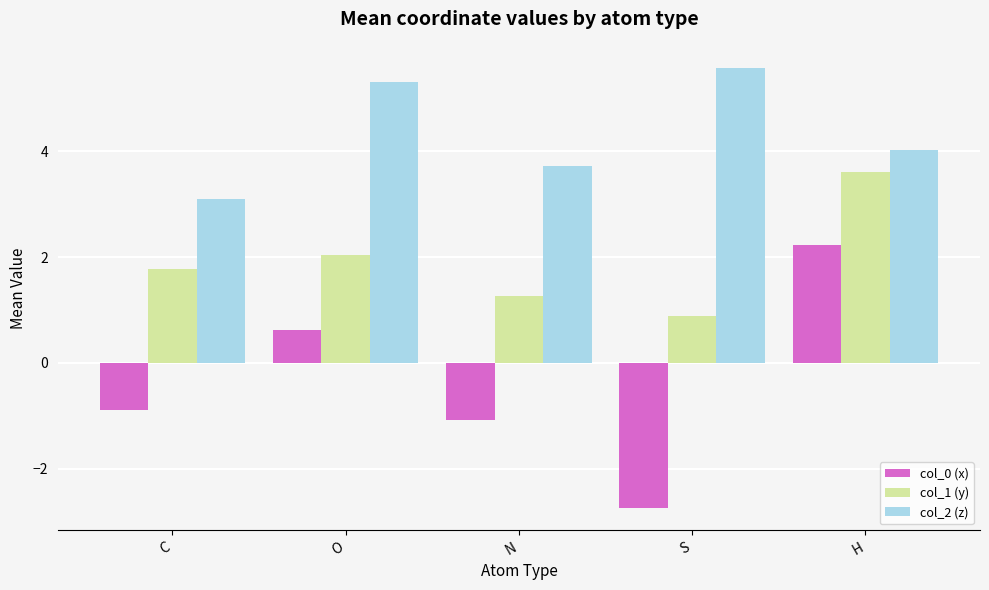

Which category has the lowest value in the col_2 (z) series?

C